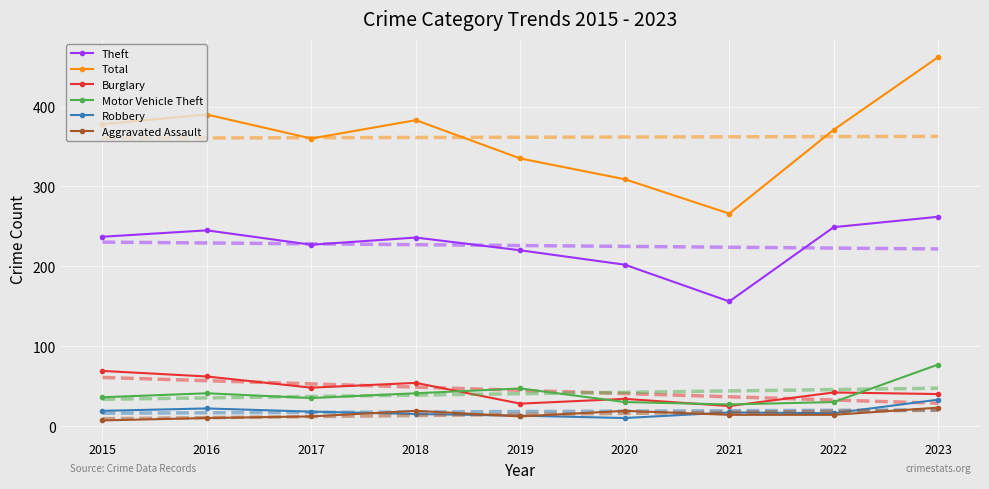

Which series has the largest total across all categories?

Total